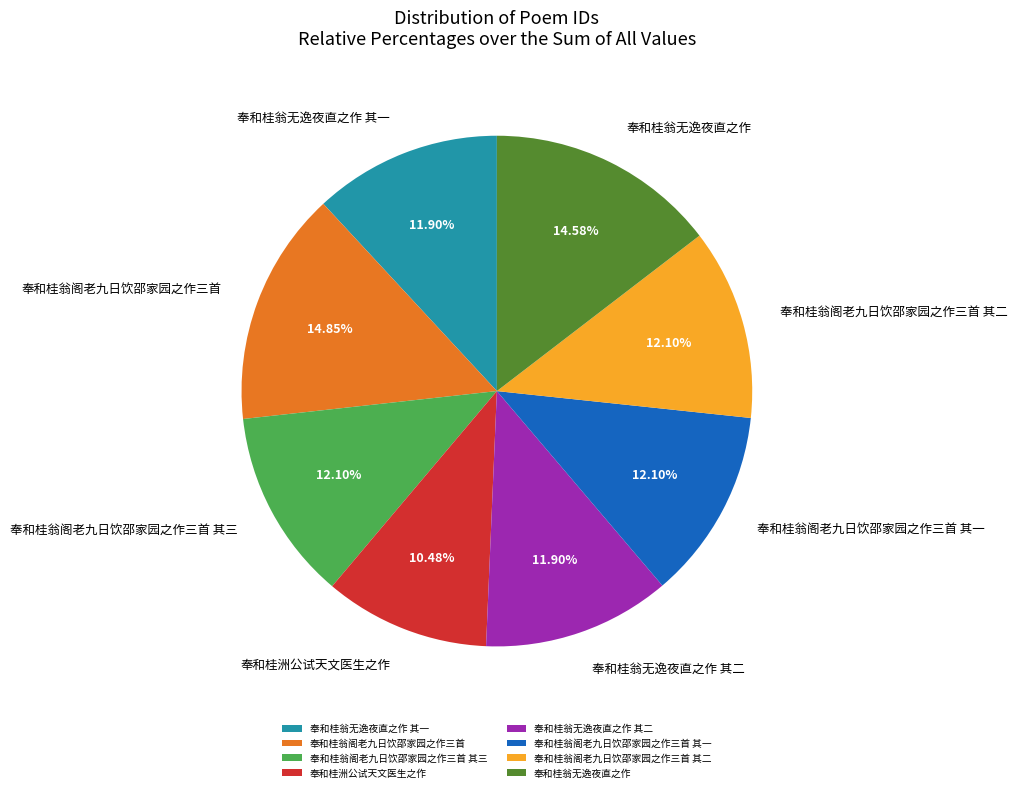

Is it true that 奉和桂翁无逸夜直之作 is 8% of the pie?

False